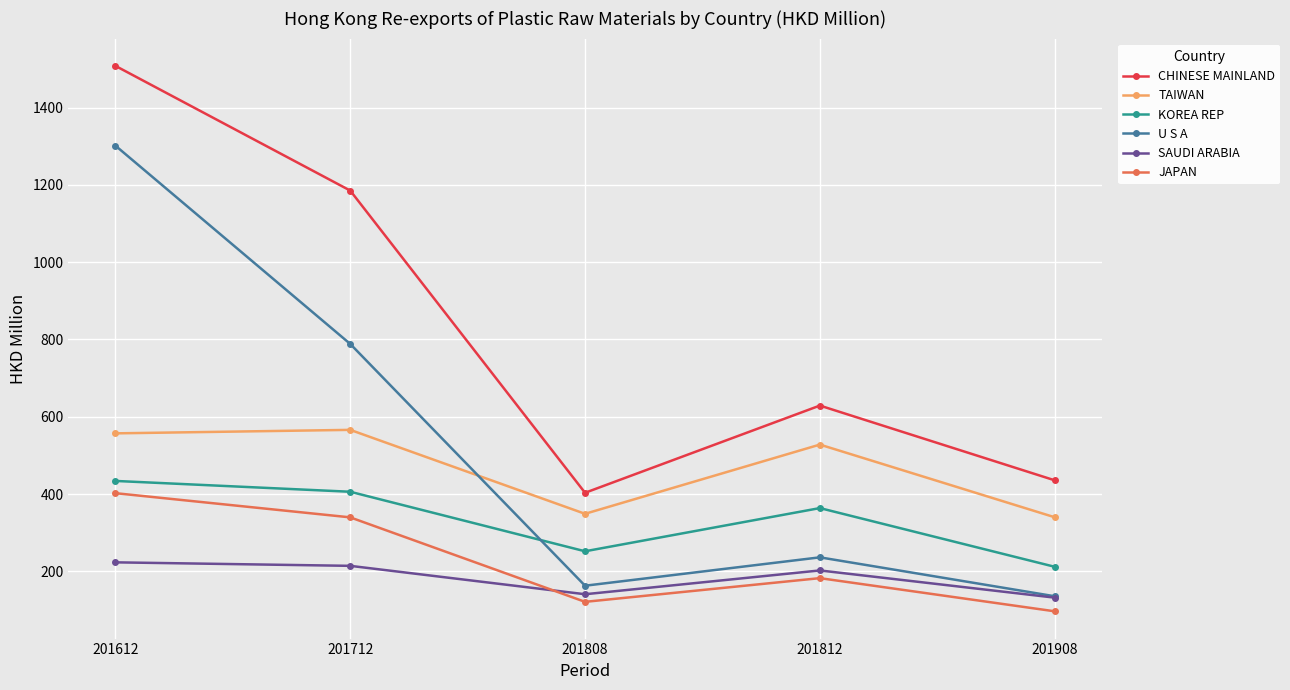

What is the minimum value for U S A?

135.6